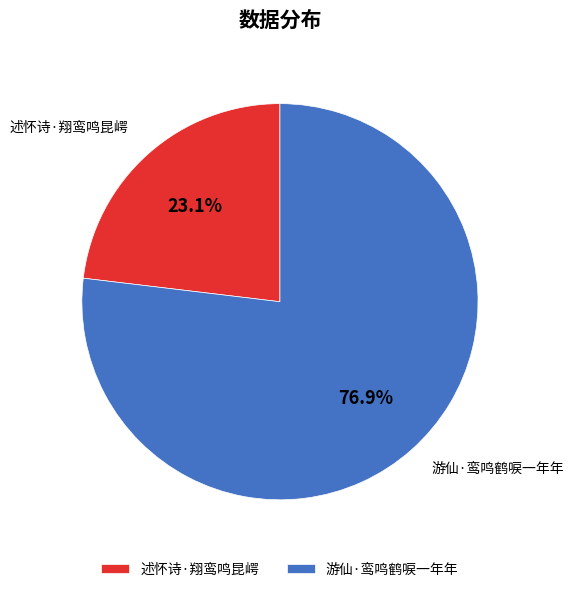

To the nearest percent, what portion does 述怀诗·翔鸾鸣昆崿 represent?

23%